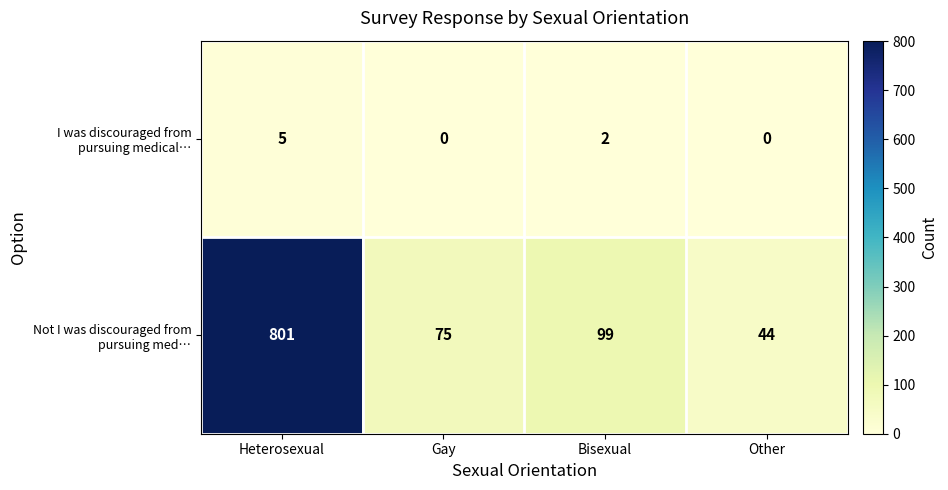

What is the total value across all series at Other?

44